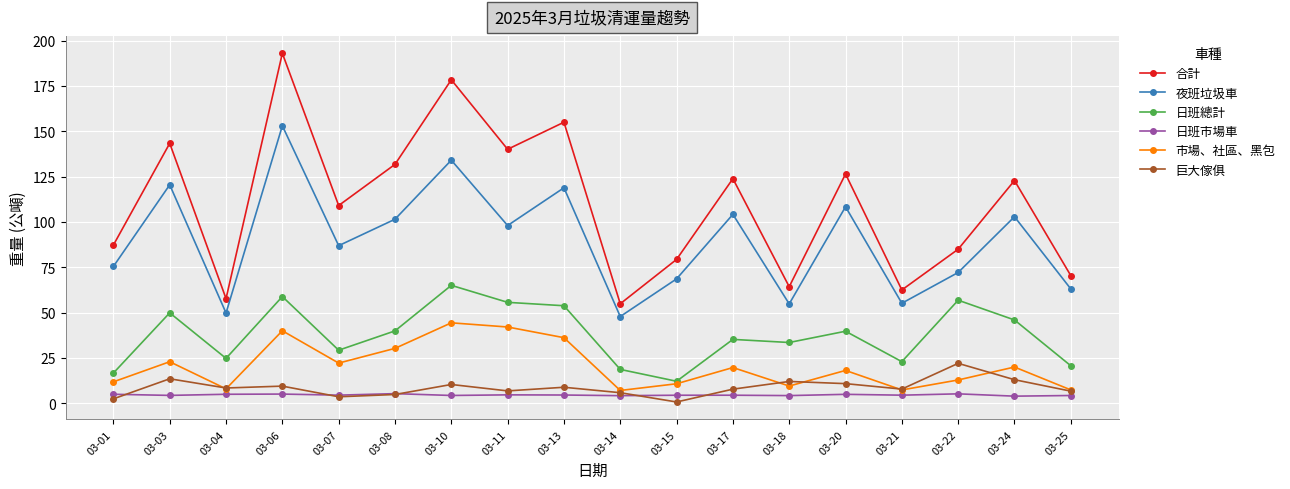

Which series has the largest range (max minus min)?

合計